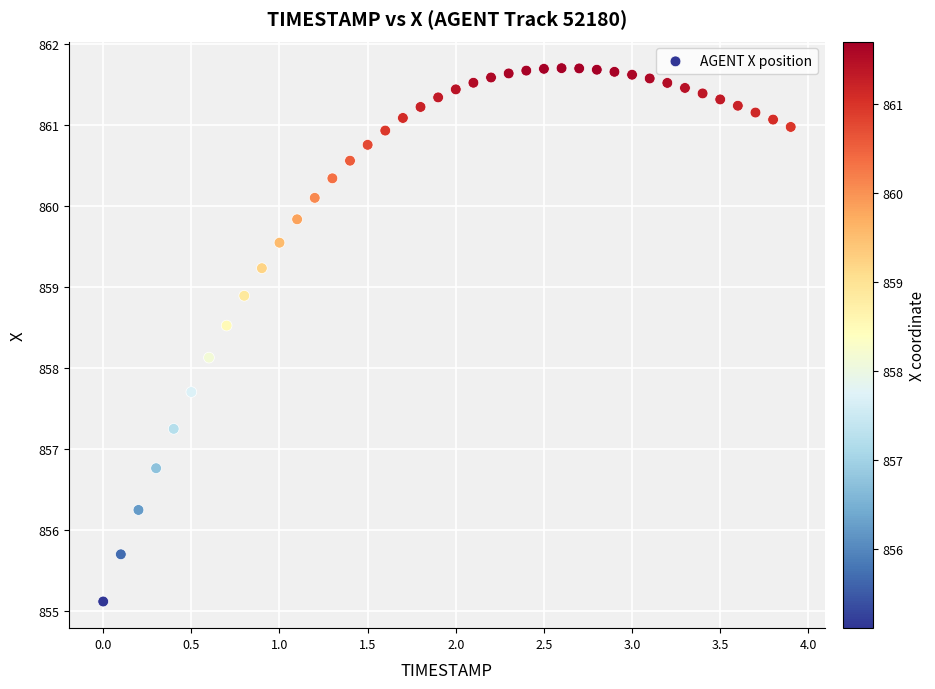

What Y value in the scatter plot is closest to 858?

858.1